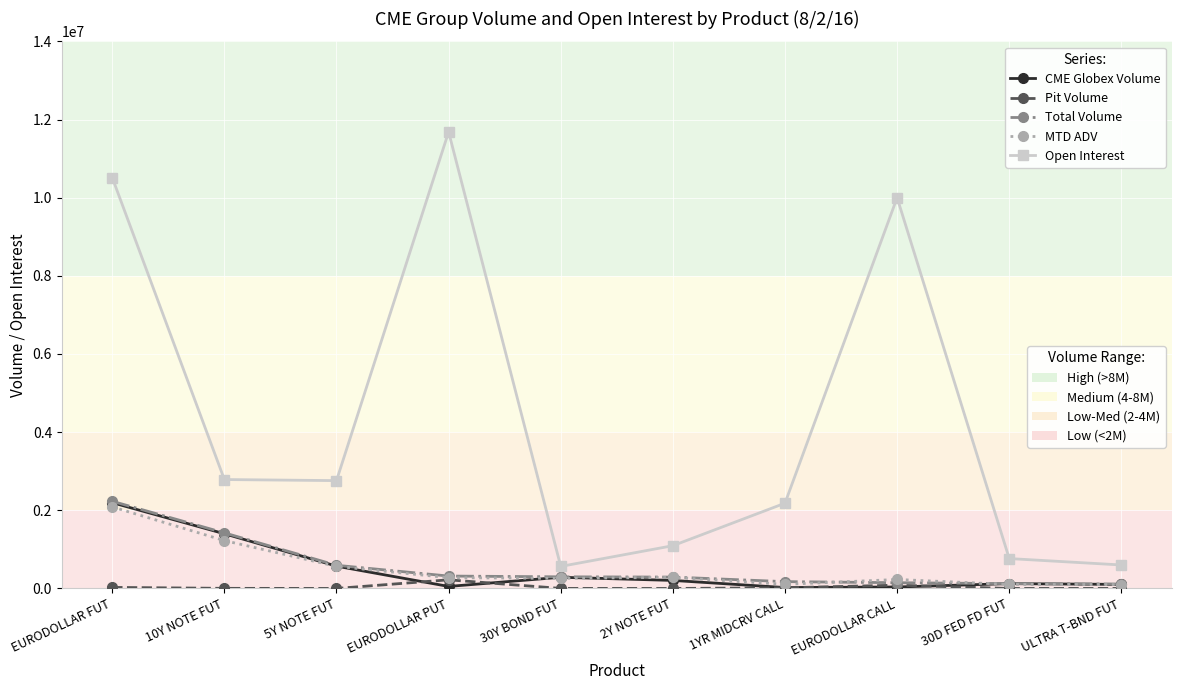

At which category is the sum across all series the highest?

EURODOLLAR FUT